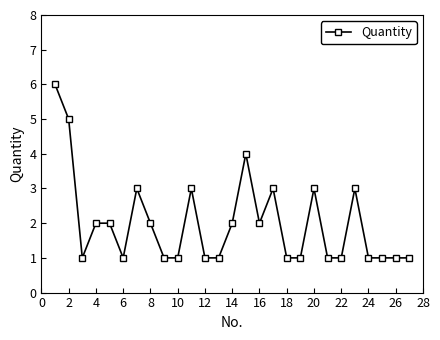

True or false: there are more than 0 points higher than both neighbors.

True